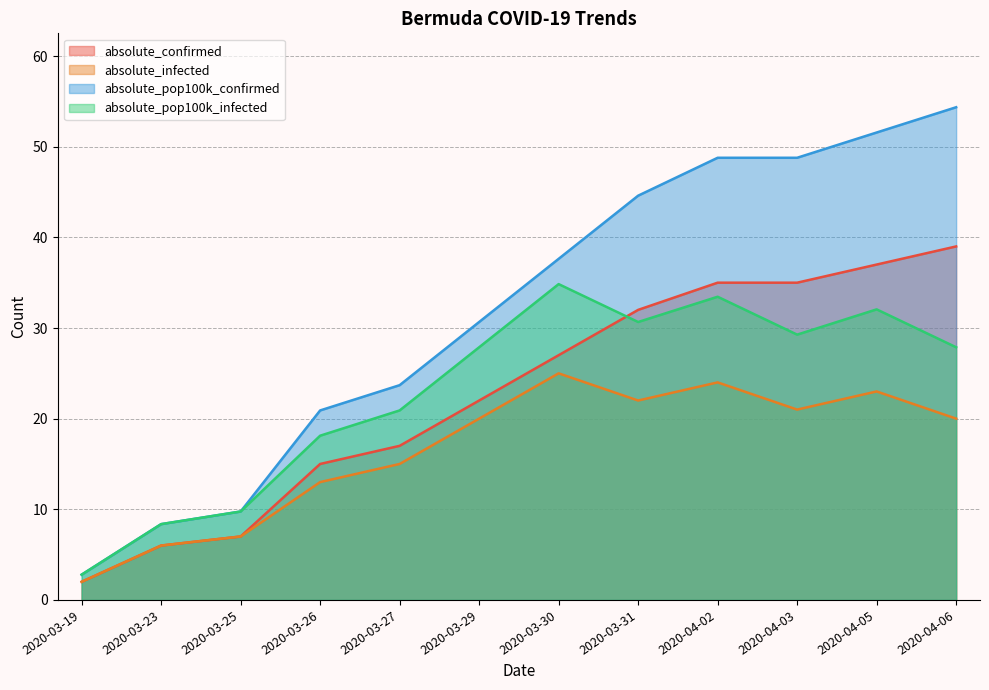

Is the value of absolute_pop100k_confirmed at 2020-03-25 greater than the value of absolute_infected at 2020-03-26?

No